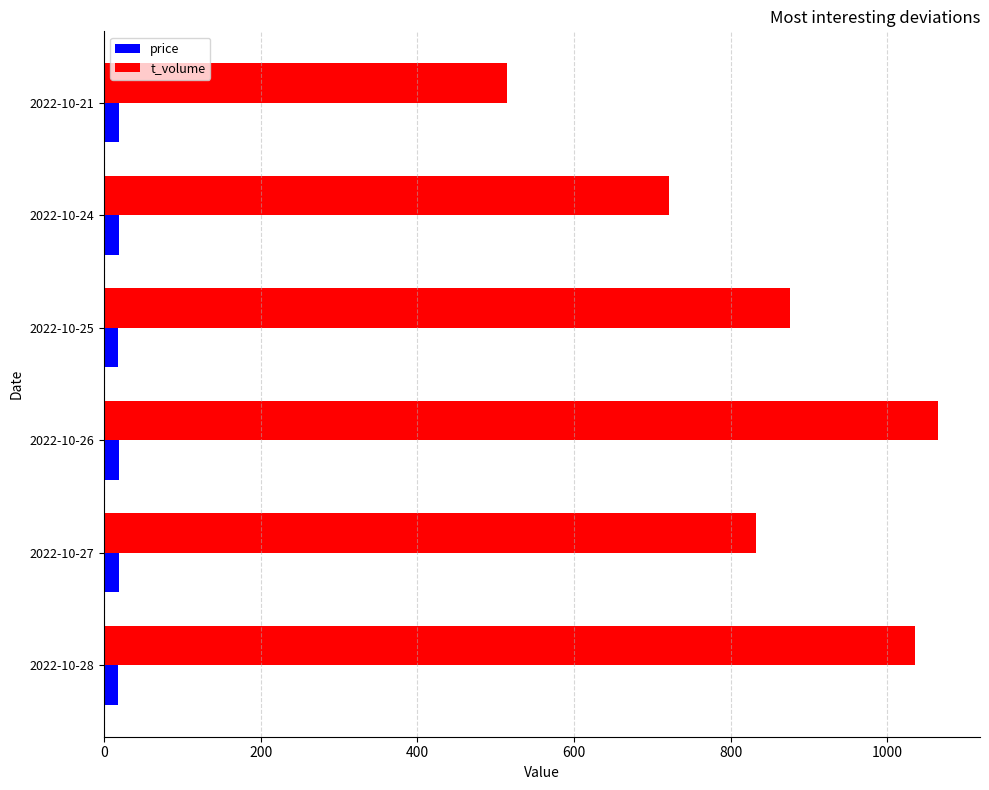

What is the average value of the price series?

18.6